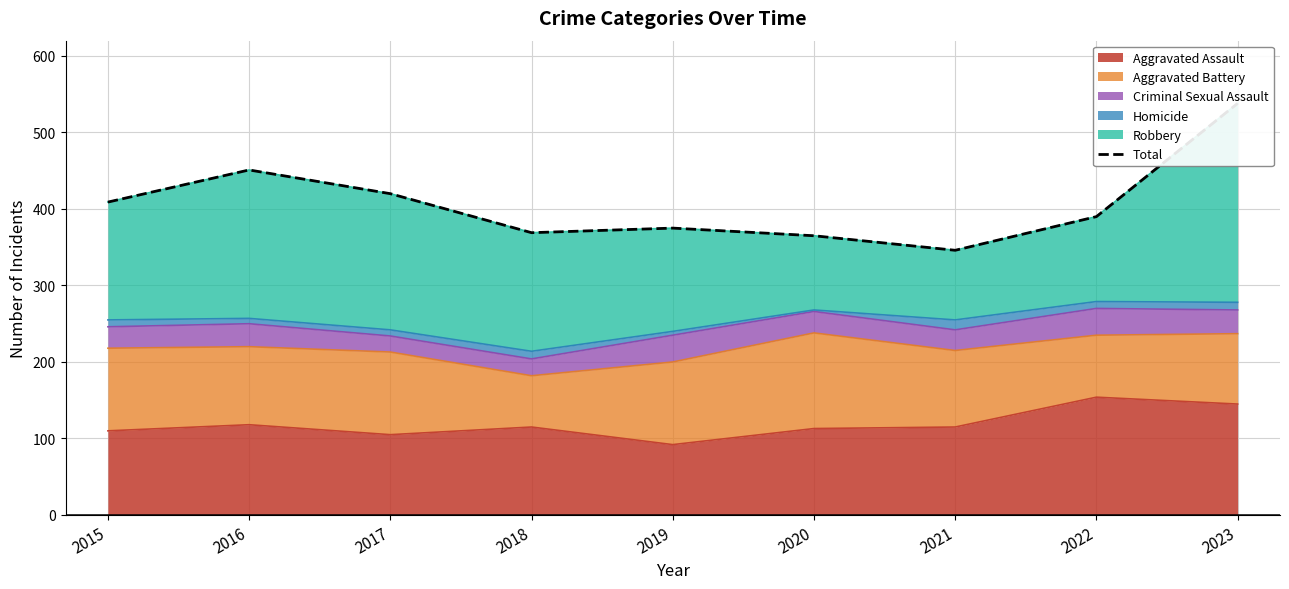

Count the number of categories in the chart.

9